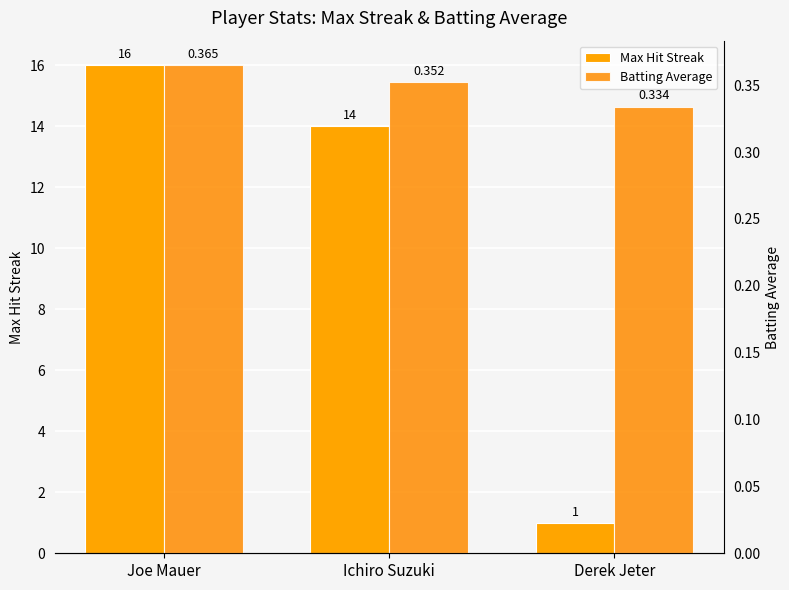

What are all the series names shown in the legend?

Max Hit Streak, Batting Average